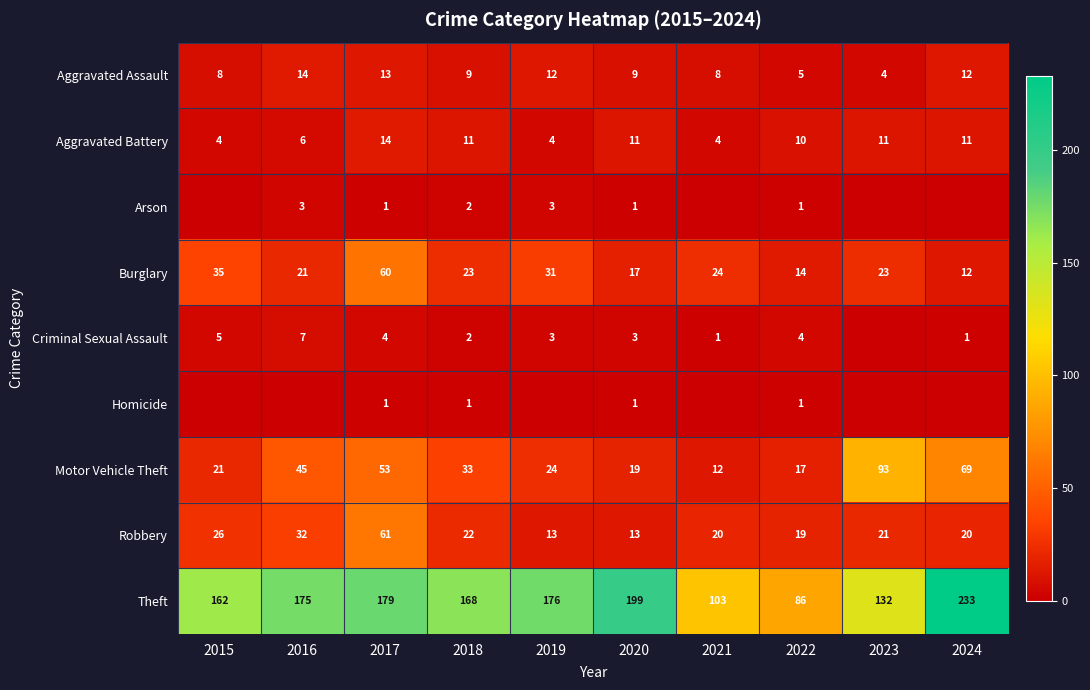

The value of Theft at 2017 is 179. True or false?

True